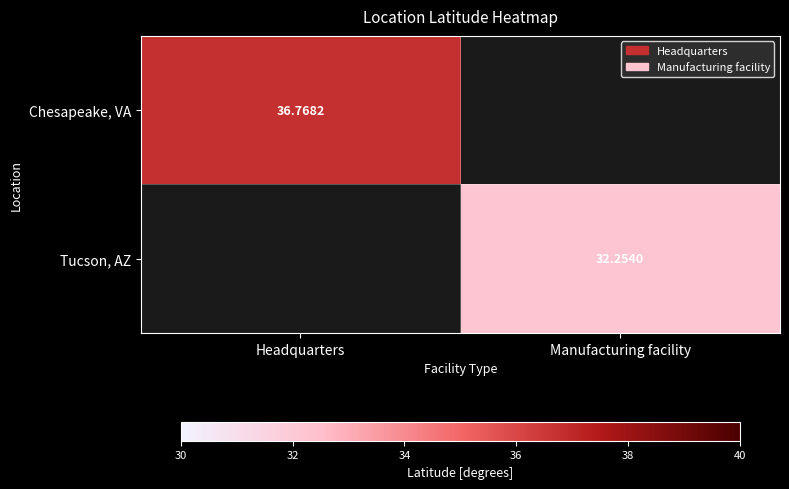

Is the value of Tucson, AZ at Manufacturing facility greater than the value of Chesapeake, VA at Headquarters?

No